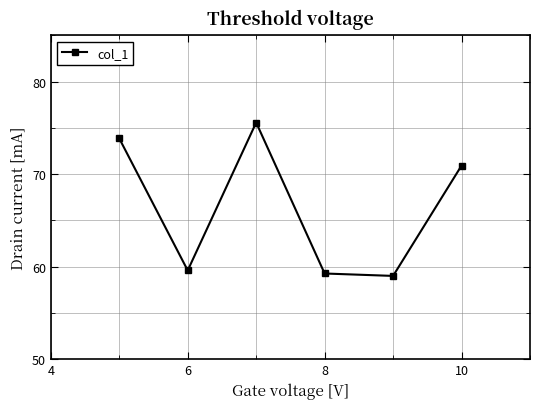

Reading left to right, transcribe all the data shown in this chart.

73.9	59.6	75.6	59.3	59.0	70.9